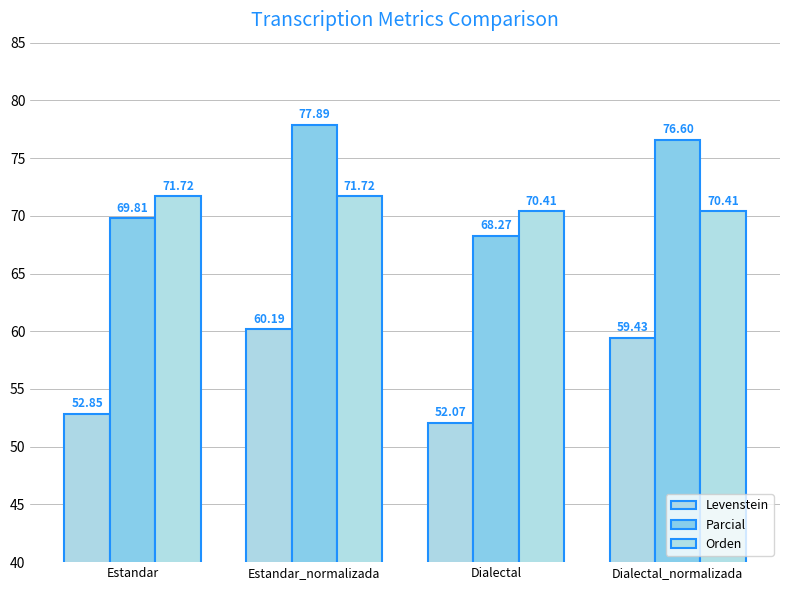

What position from the left is Dialectal?

3